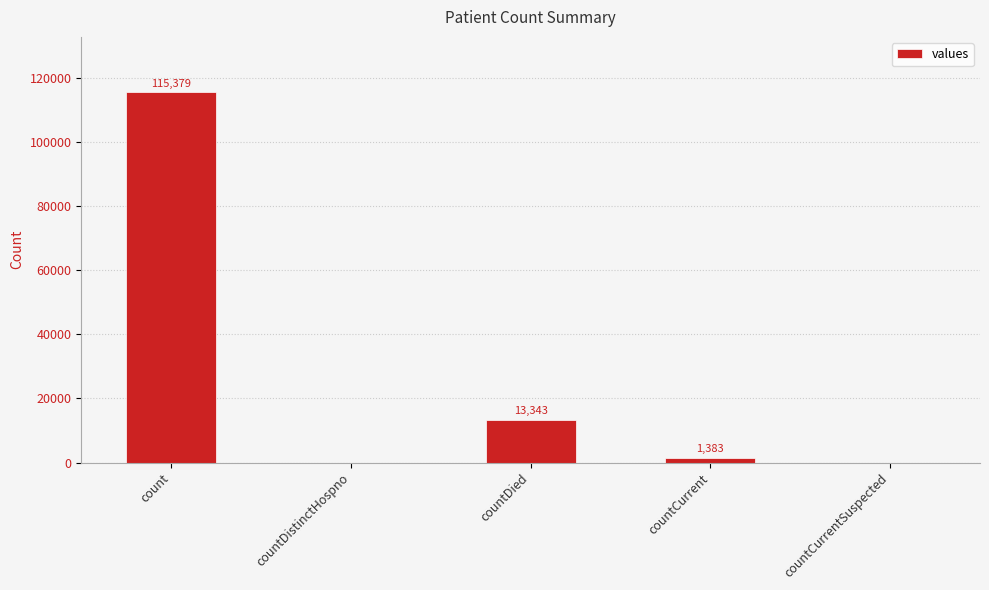

Reading left to right, extract all data points from this chart.

115379	0	13343	1383	0